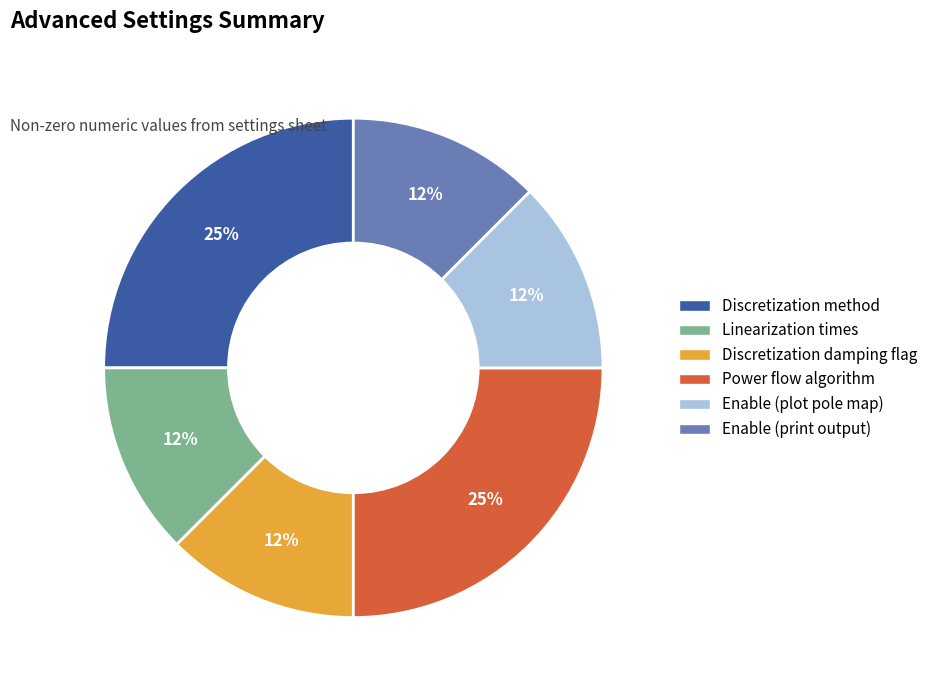

To the nearest percent, what is the average slice percentage?

17%